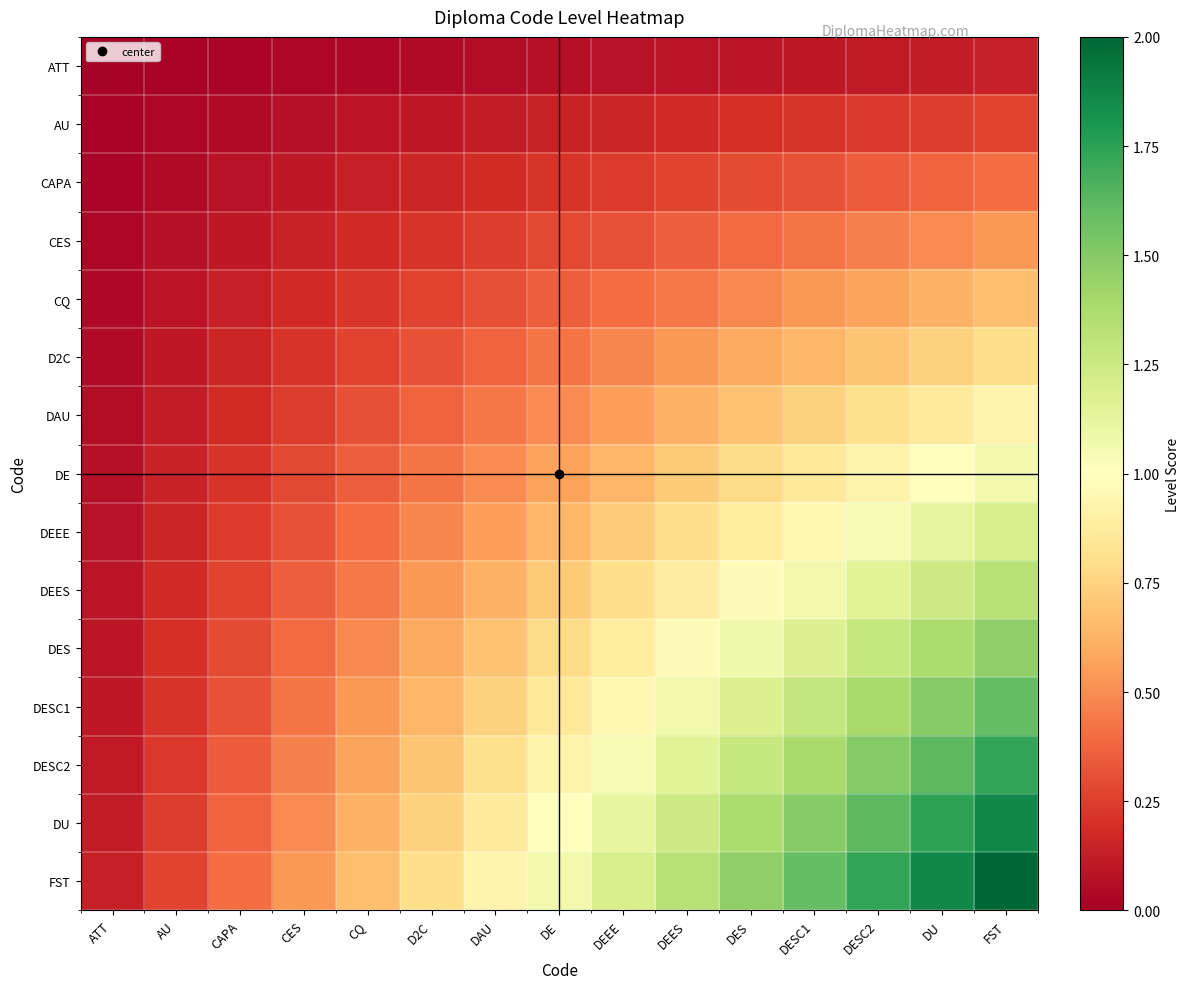

How many data points does each series have?

15